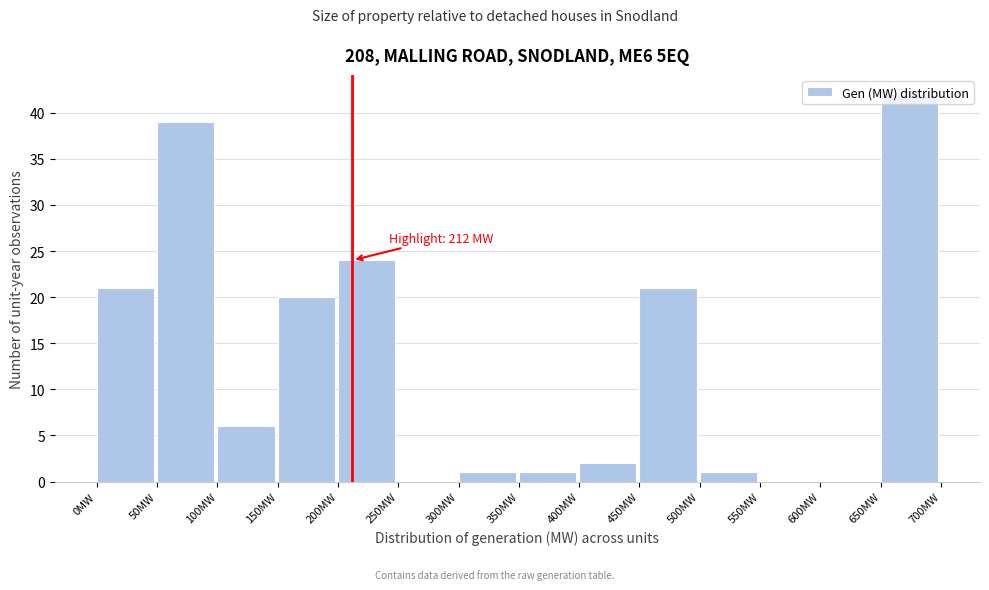

Over which range of the x-axis is the bar tallest?

650 to 700